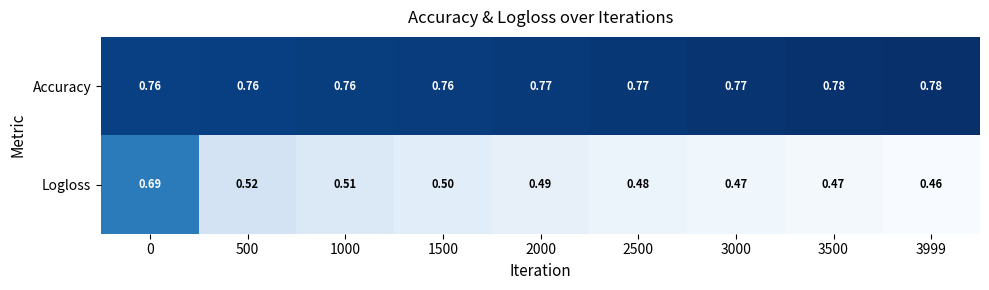

At 500, list the series in order from largest to smallest.

Accuracy, Logloss